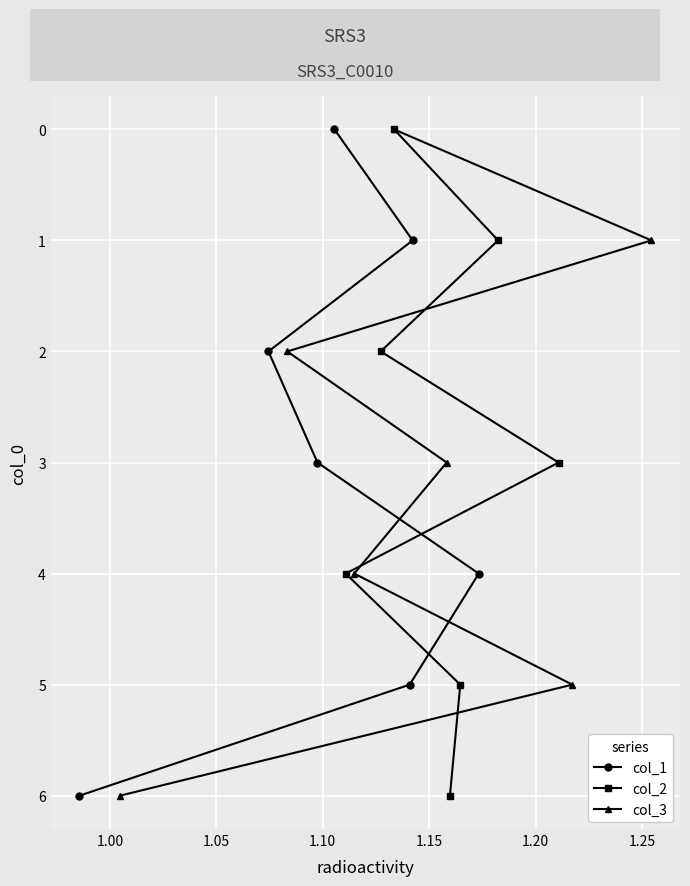

How many values in the col_3 series exceed 3?

3